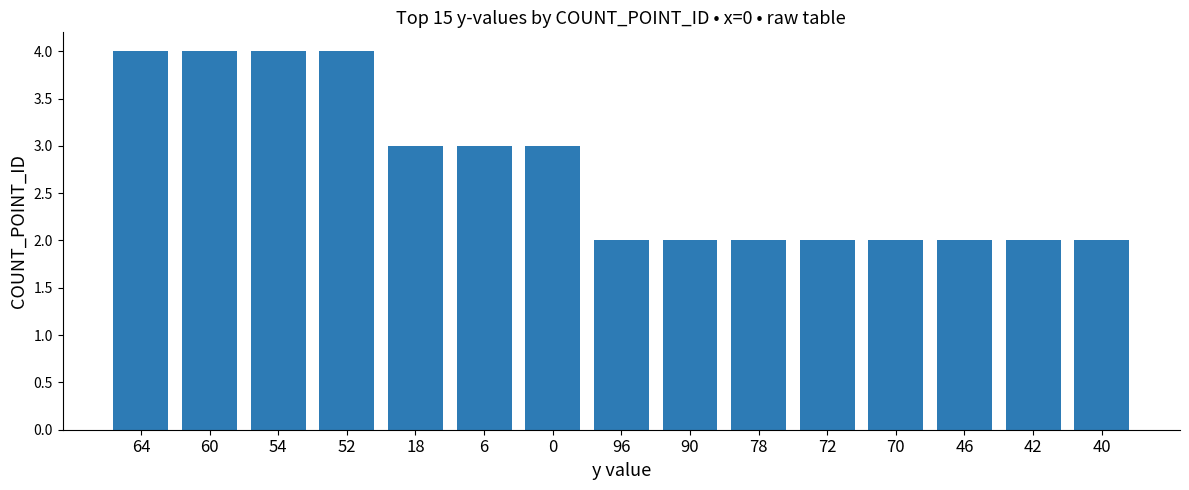

What is the value of the 13th bar from the left?

2